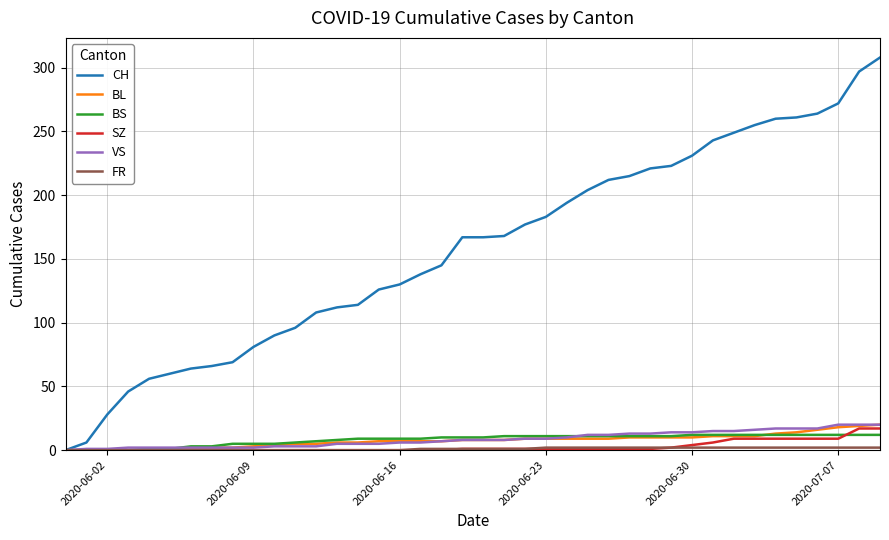

Which series has the largest total across all categories?

CH